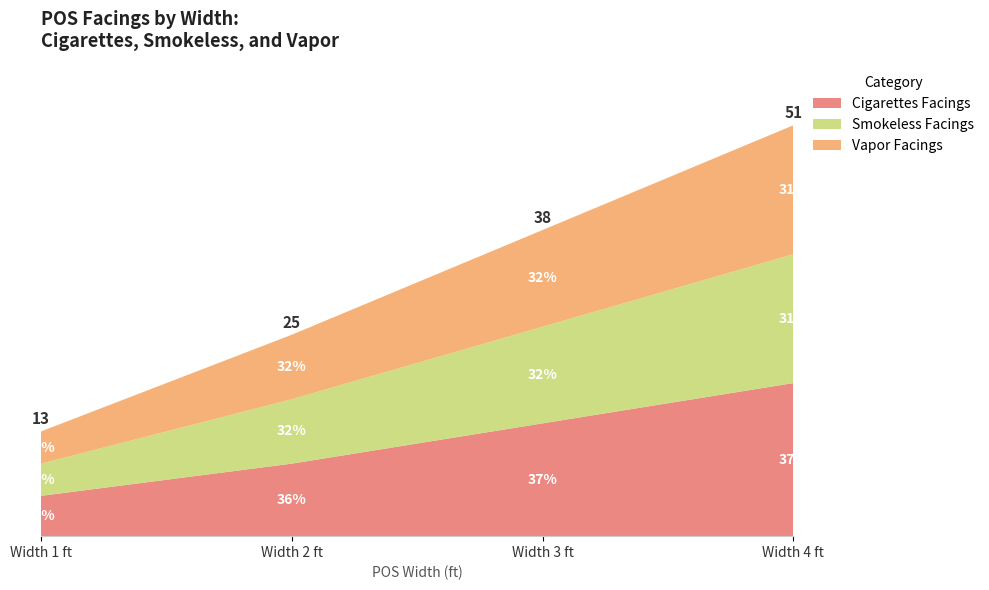

Reading right to left, transcribe all the data shown in this chart.

Cigarettes Facings: 4=19	3=14	2=9	1=5
Smokeless Facings: 4=16	3=12	2=8	1=4
Vapor Facings: 4=16	3=12	2=8	1=4